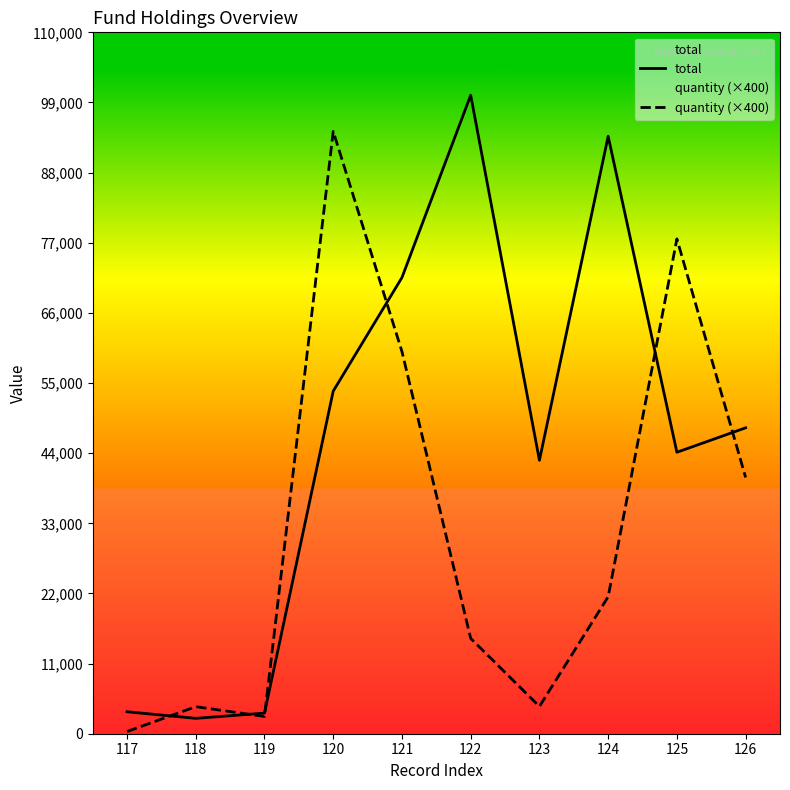

At which category is the sum across all series the highest?

120